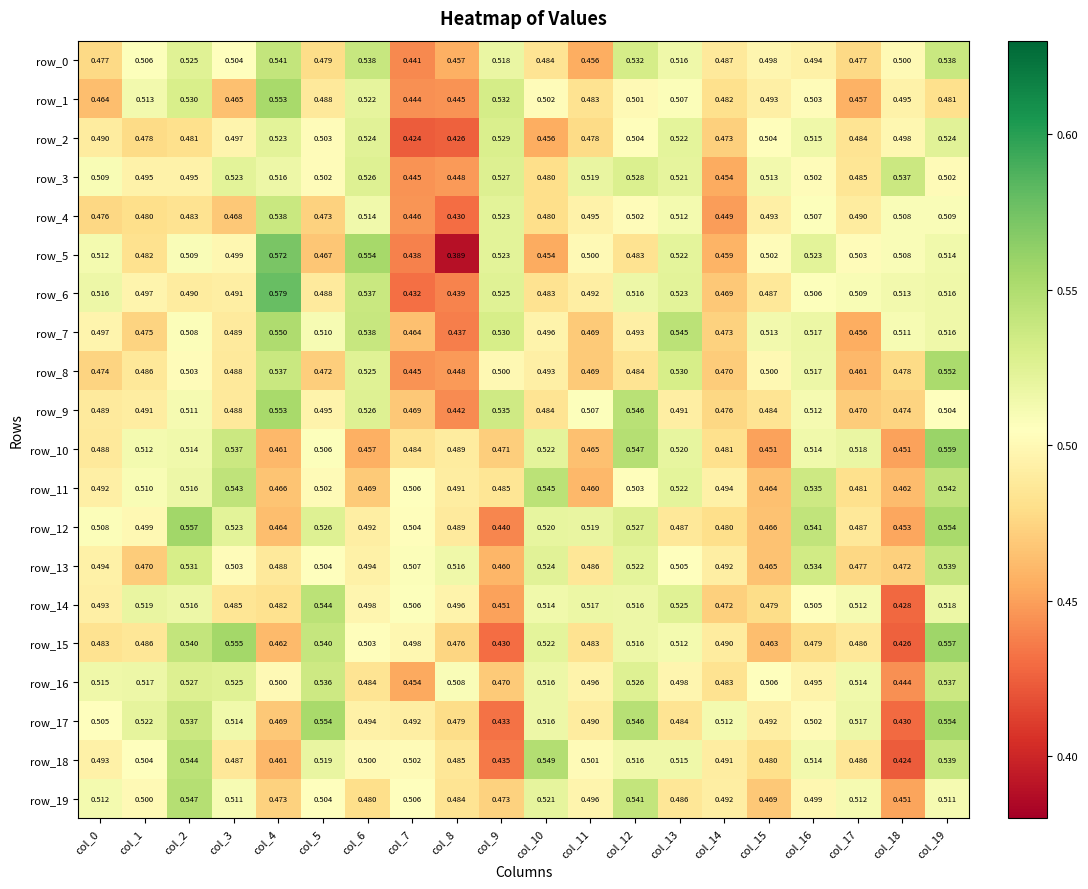

Is the value of row_10 at col_3 greater than the value of row_12 at col_13?

Yes